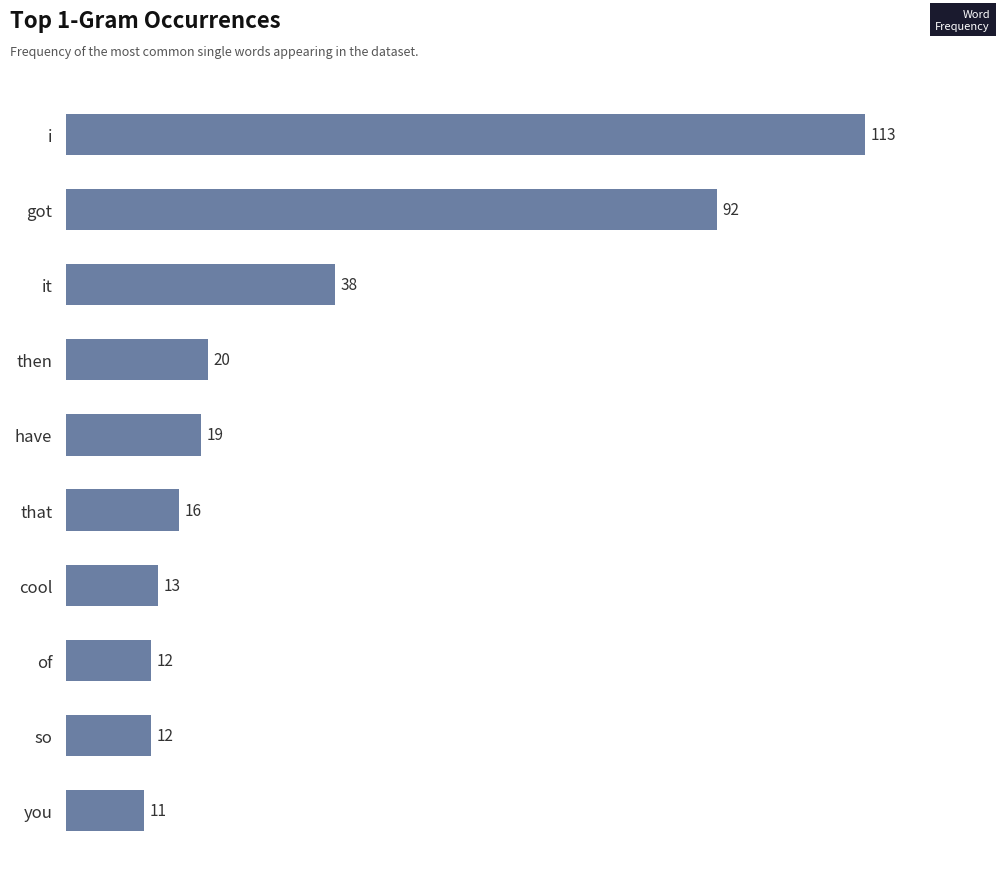

What is the change in value from that to got?

+76